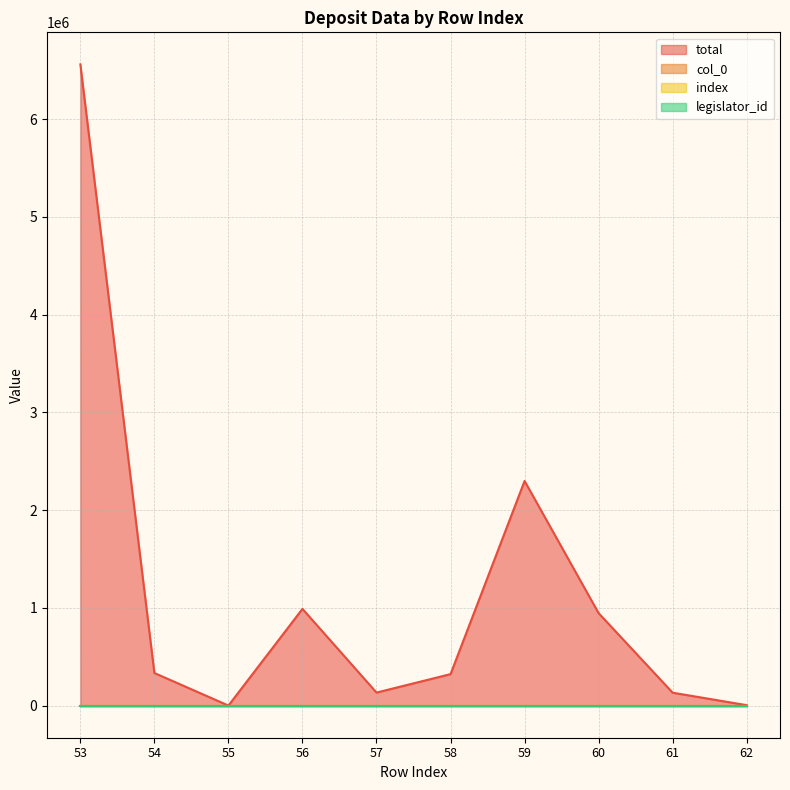

How many lines are shown in the chart?

4